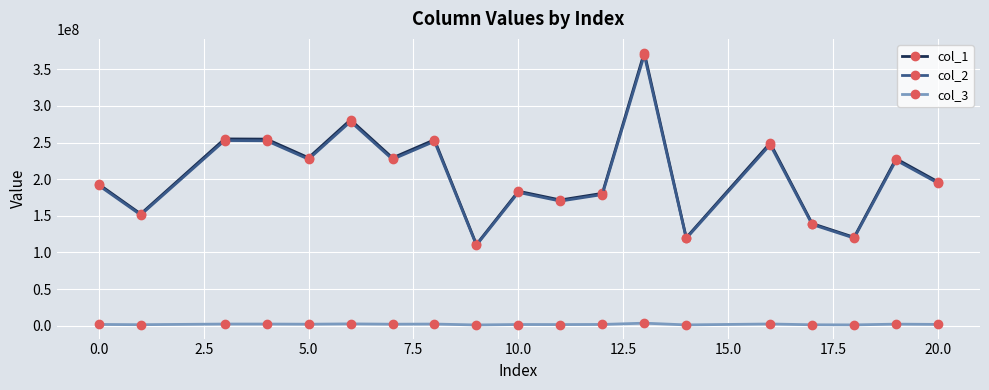

What is the greatest value displayed?

373048440.2